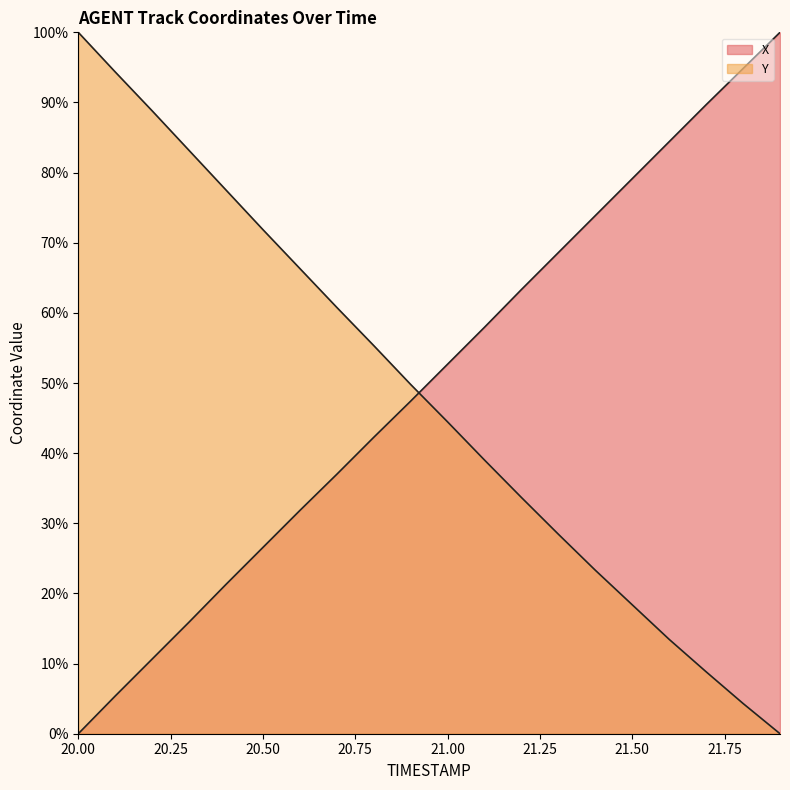

Does the chart have visible grid lines?

No